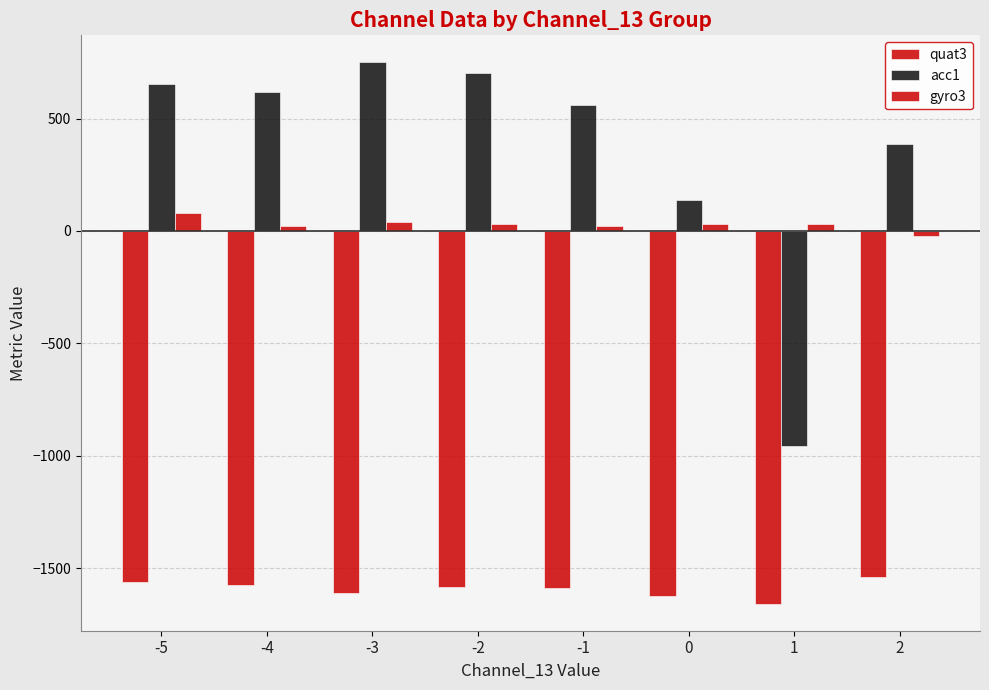

How many bars are there in each group?

3